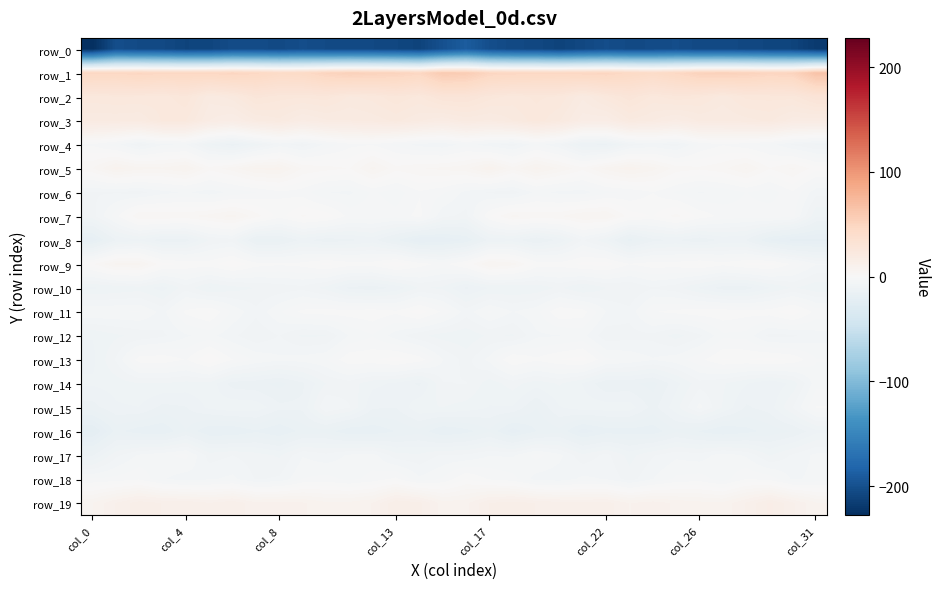

Which series has the largest total across all categories?

row_1